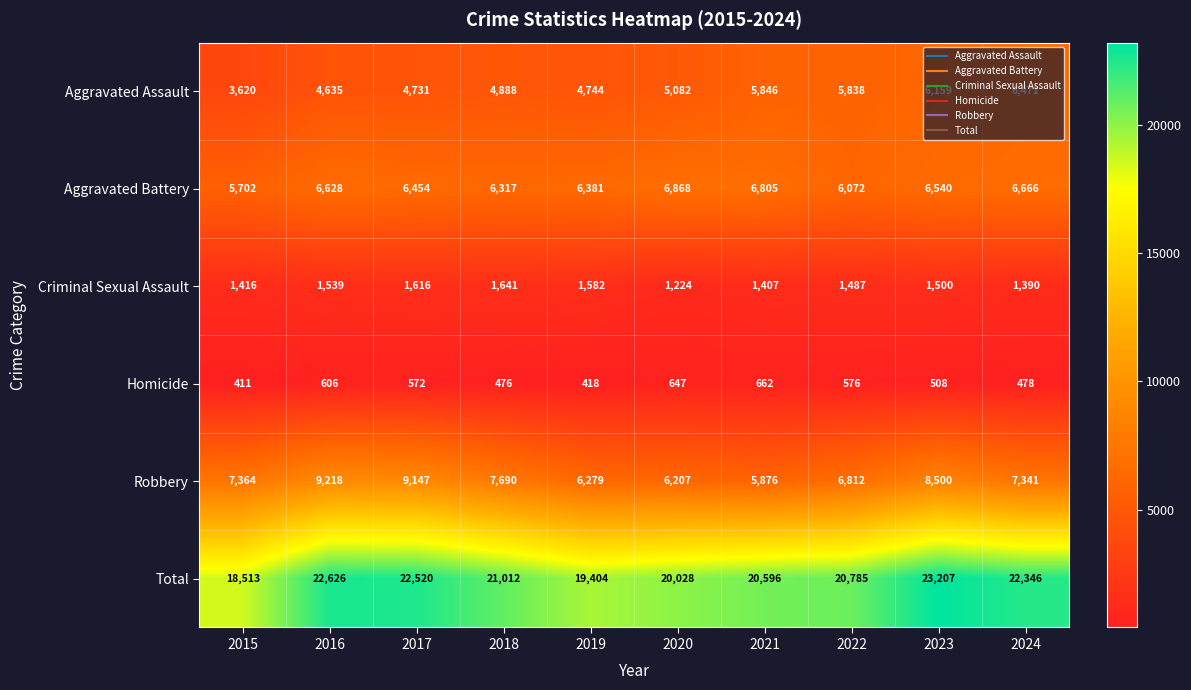

What is the sum of all Robbery values?

74434